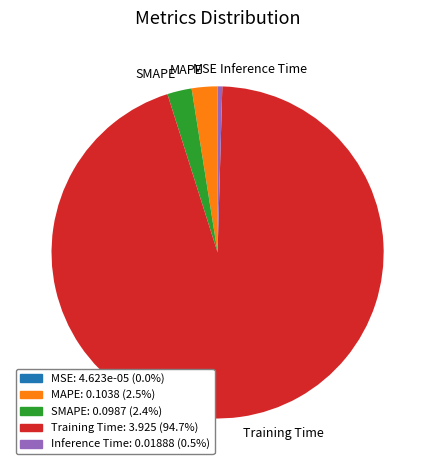

Combined, do Inference Time and SMAPE account for over 50%?

No